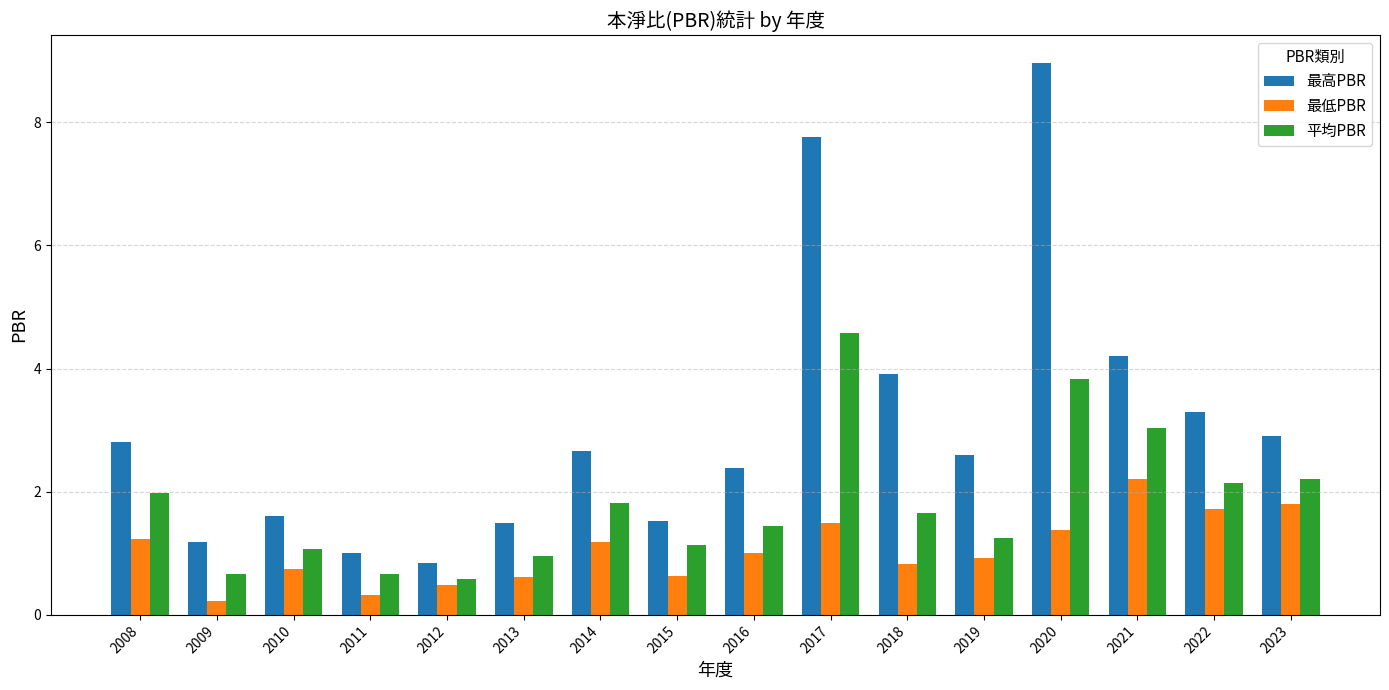

What is the sum of the 最高PBR values at 2012 and 2008?

3.6